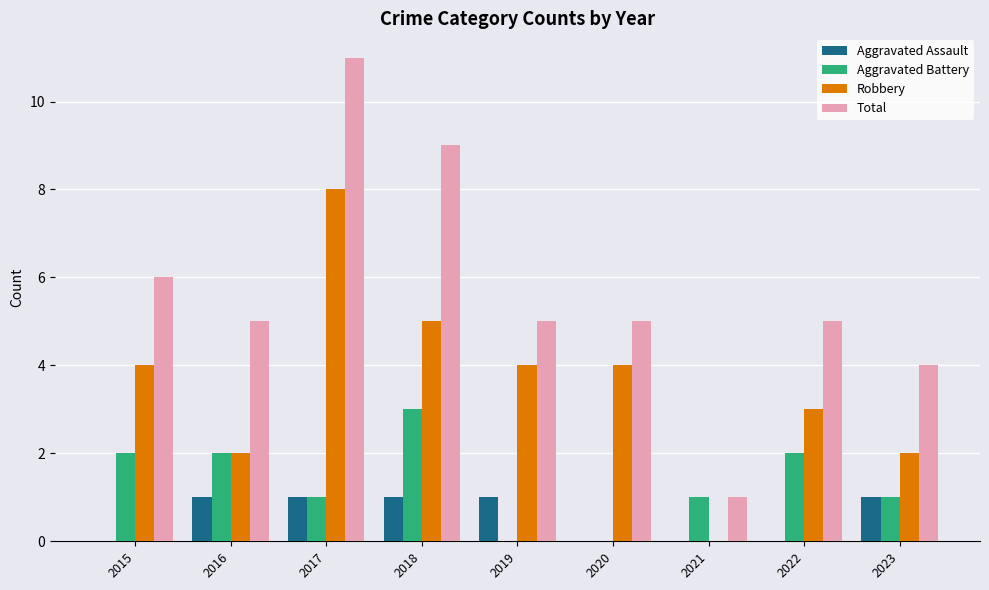

What is the sum of all Robbery values?

32